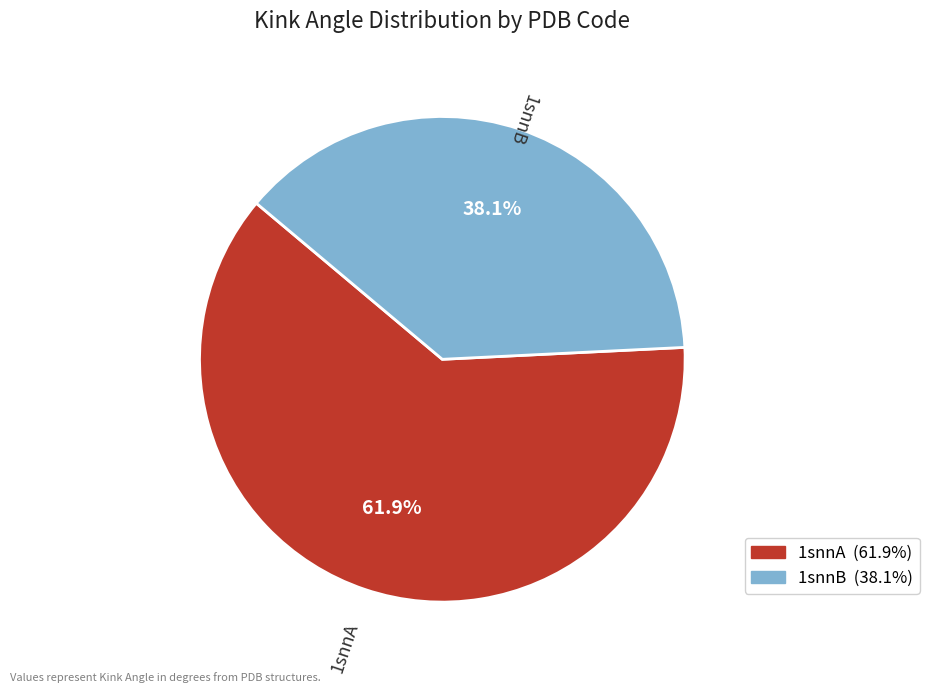

Rank the categories by value from highest to lowest.

1snnA, 1snnB